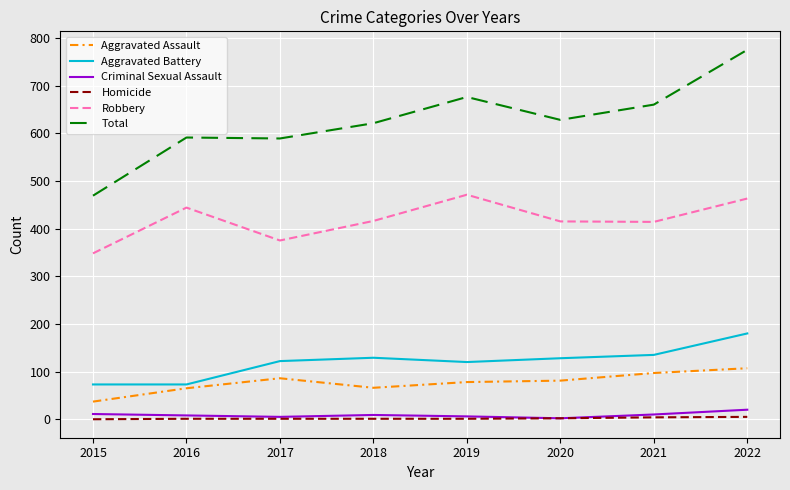

Read the Homicide value at 2021.

4